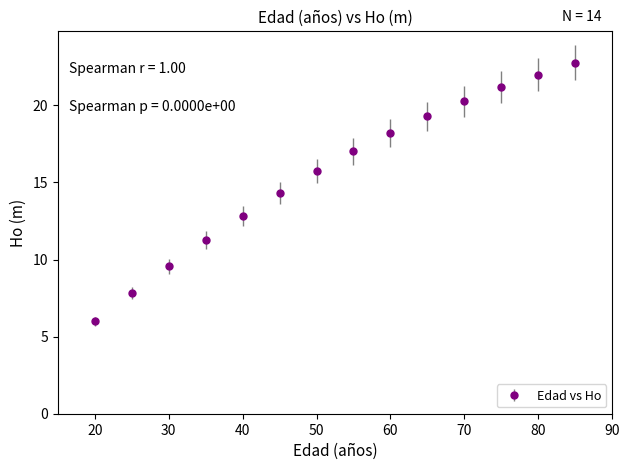

What is the value of the 2nd point from the left?

7.8